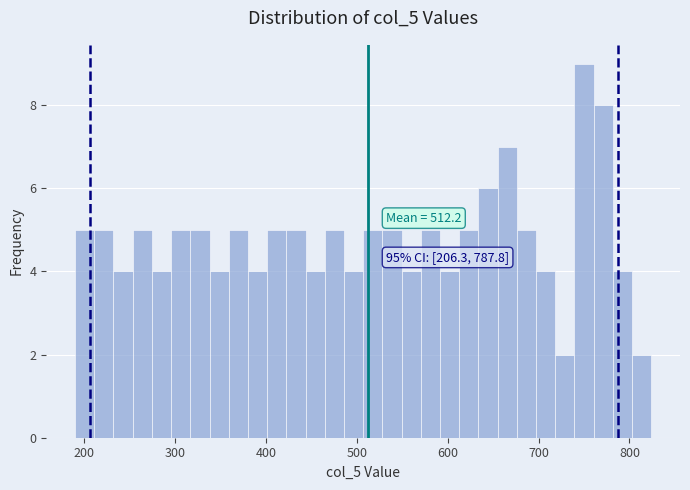

Read against the x-axis, roughly where is the centre of the tallest bar?

750